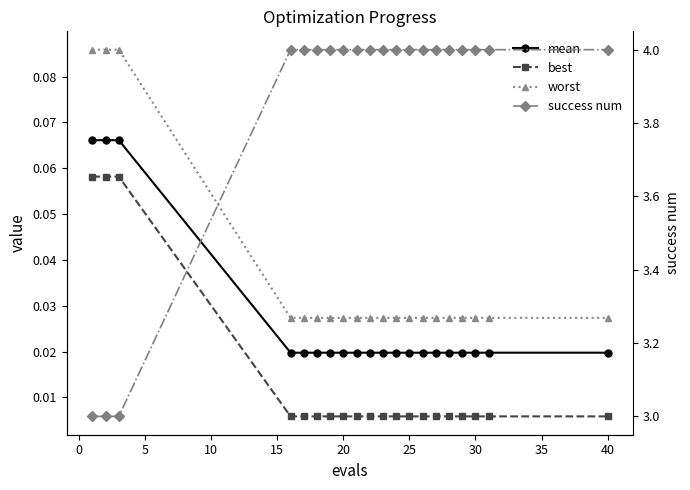

Reading right to left, transcribe all the data shown in this chart.

mean: 0.0	0.0	0.0	0.0	0.0	0.0	0.0	0.0	0.0	0.0	0.0	0.0	0.0	0.0	0.0	0.0	0.0	0.1	0.1	0.1
best: 0.0	0.0	0.0	0.0	0.0	0.0	0.0	0.0	0.0	0.0	0.0	0.0	0.0	0.0	0.0	0.0	0.0	0.1	0.1	0.1
worst: 0.0	0.0	0.0	0.0	0.0	0.0	0.0	0.0	0.0	0.0	0.0	0.0	0.0	0.0	0.0	0.0	0.0	0.1	0.1	0.1
success num: 4.0	4.0	4.0	4.0	4.0	4.0	4.0	4.0	4.0	4.0	4.0	4.0	4.0	4.0	4.0	4.0	4.0	3.0	3.0	3.0